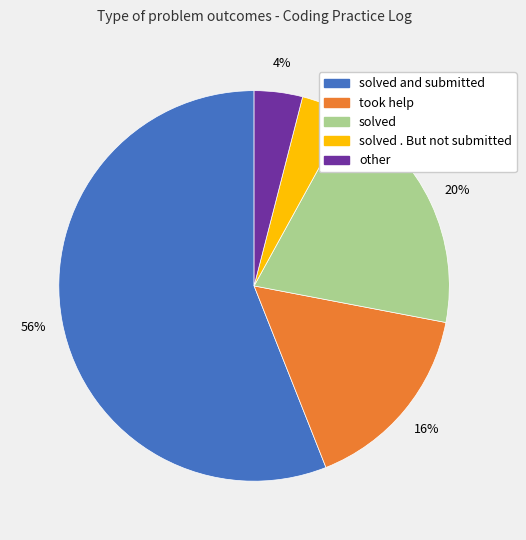

Which category accounts for the majority?

solved and submitted